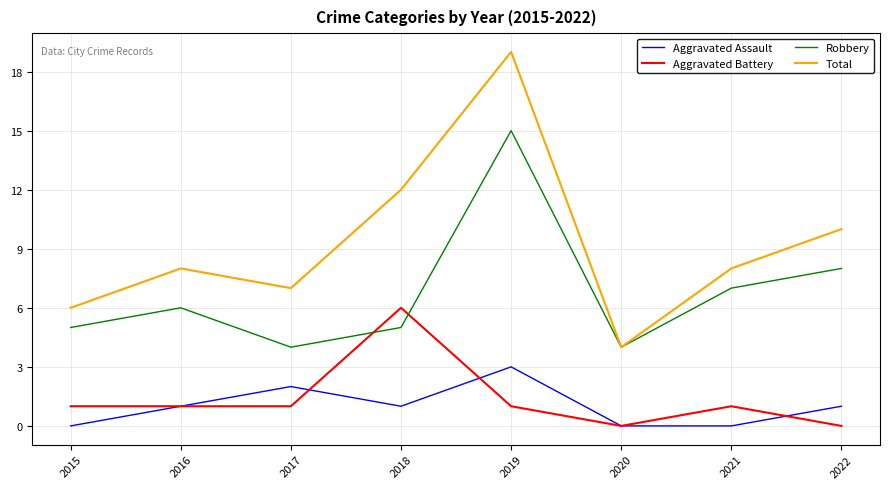

Rank the series by their maximum value, from lowest to highest.

Aggravated Assault, Aggravated Battery, Robbery, Total